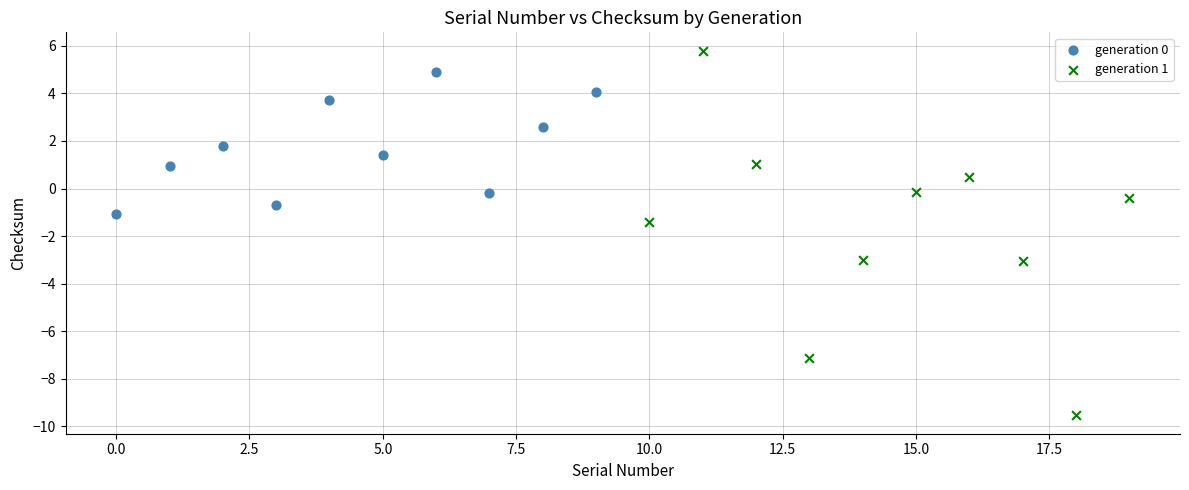

Which series reaches the maximum Y coordinate?

generation 1